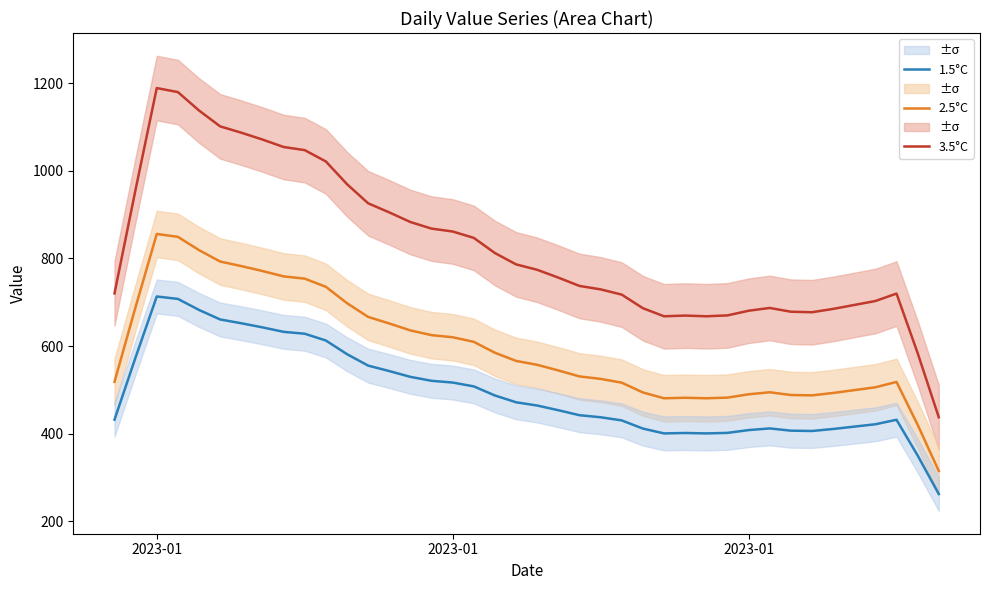

What is the smallest value displayed?

262.6